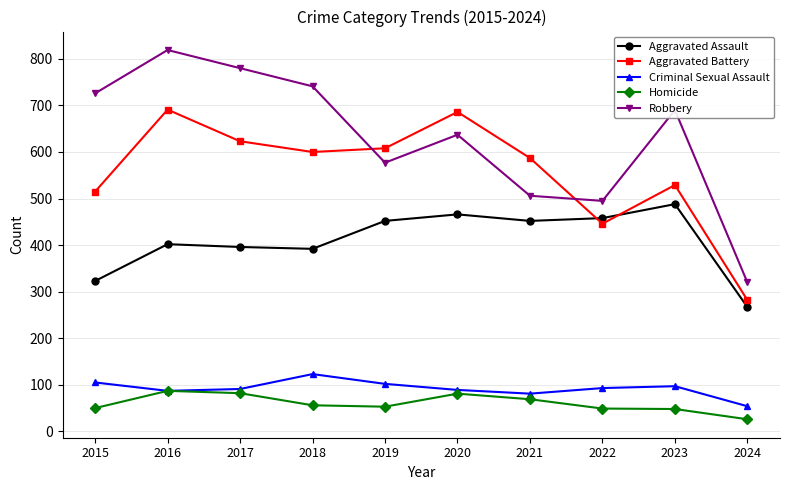

At which label does Aggravated Battery reach its minimum?

2024